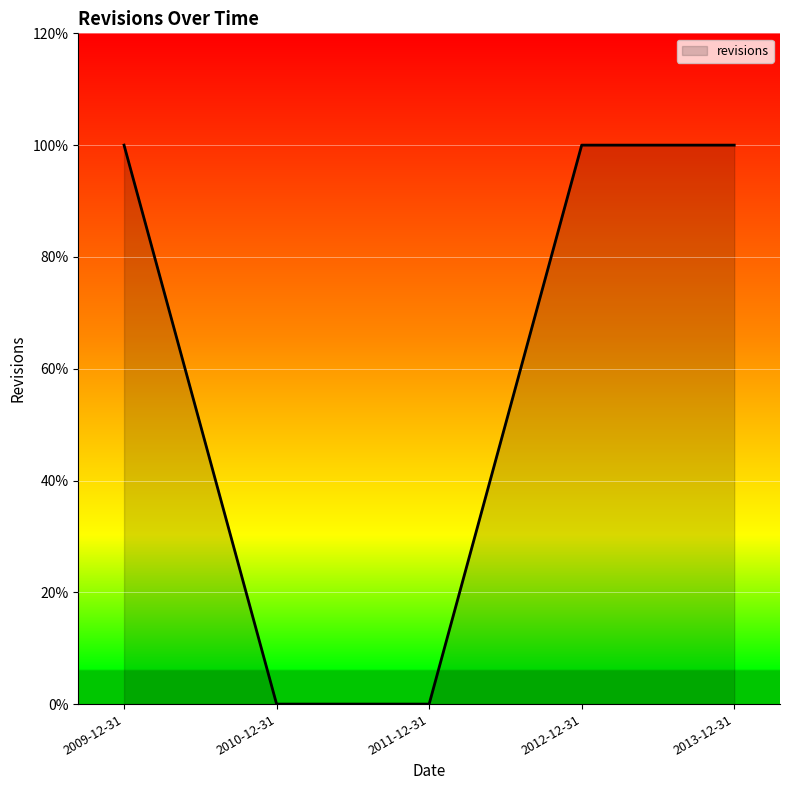

List the labels in order of value, smallest first.

2010-12-31, 2011-12-31, 2009-12-31, 2012-12-31, 2013-12-31